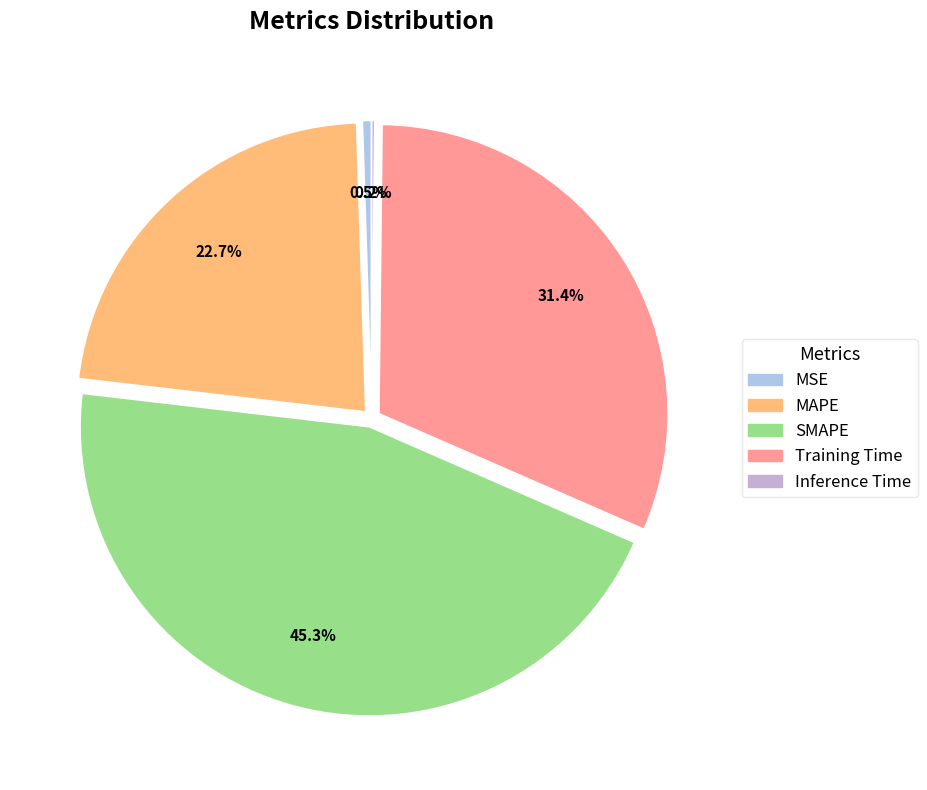

Is there any slice that represents more than half of the pie?

No